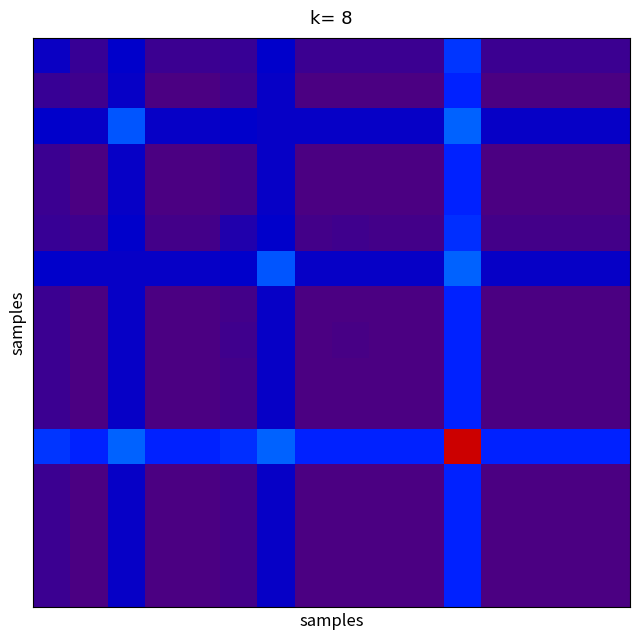

Count the number of data series in this chart.

16